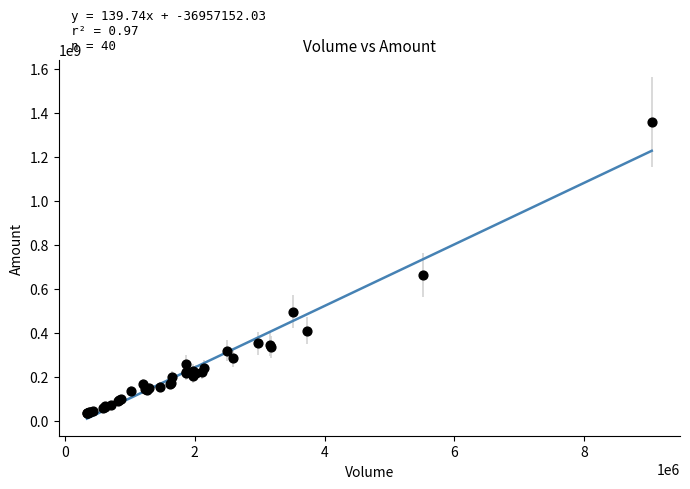

What Y value in the scatter plot is closest to 696976260?

663481894.8